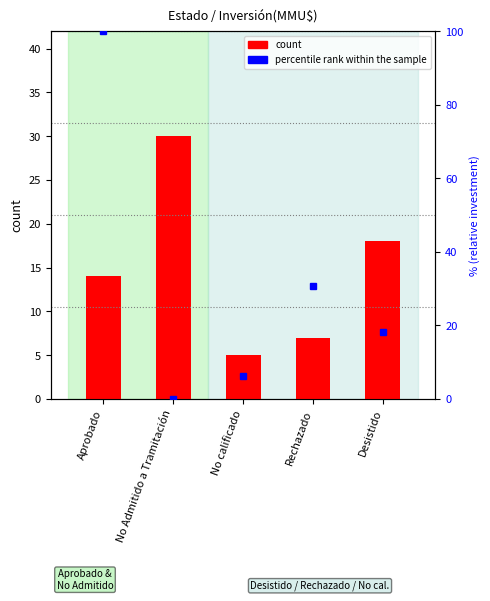

What is the label of the 5th bar from the left?

Desistido